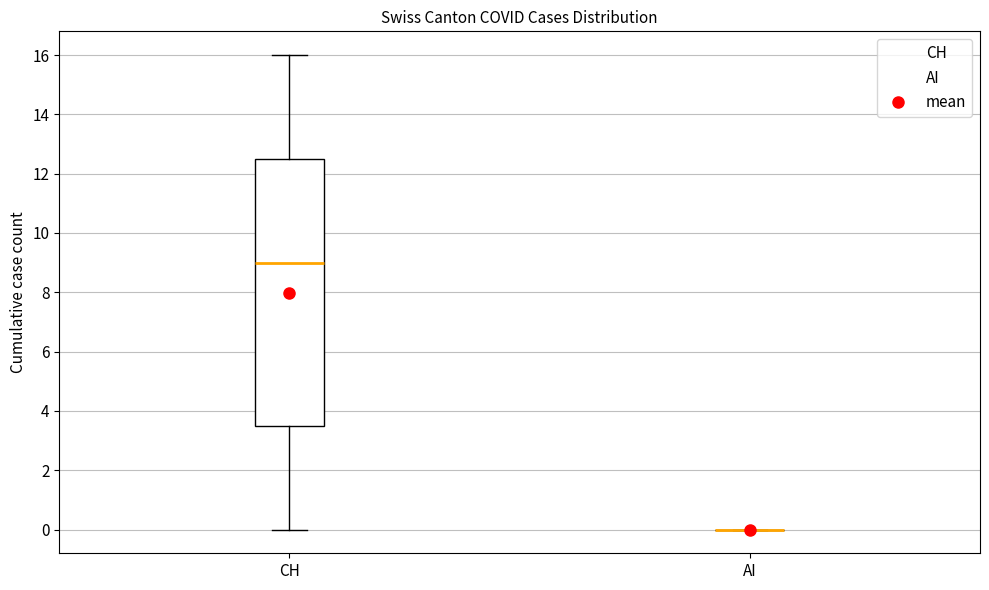

Reading left to right, read every box against the y-axis: the position of its median line, the range the box covers, and the ends of its whiskers. The values are not printed on the chart, so give them approximately, as read against the axis.

CH: median 9.0, box 3.6 to 12.6, whiskers 0.0 to 16.0
AI: box collapsed to a line at 0.0, whiskers 0.0 to 0.0